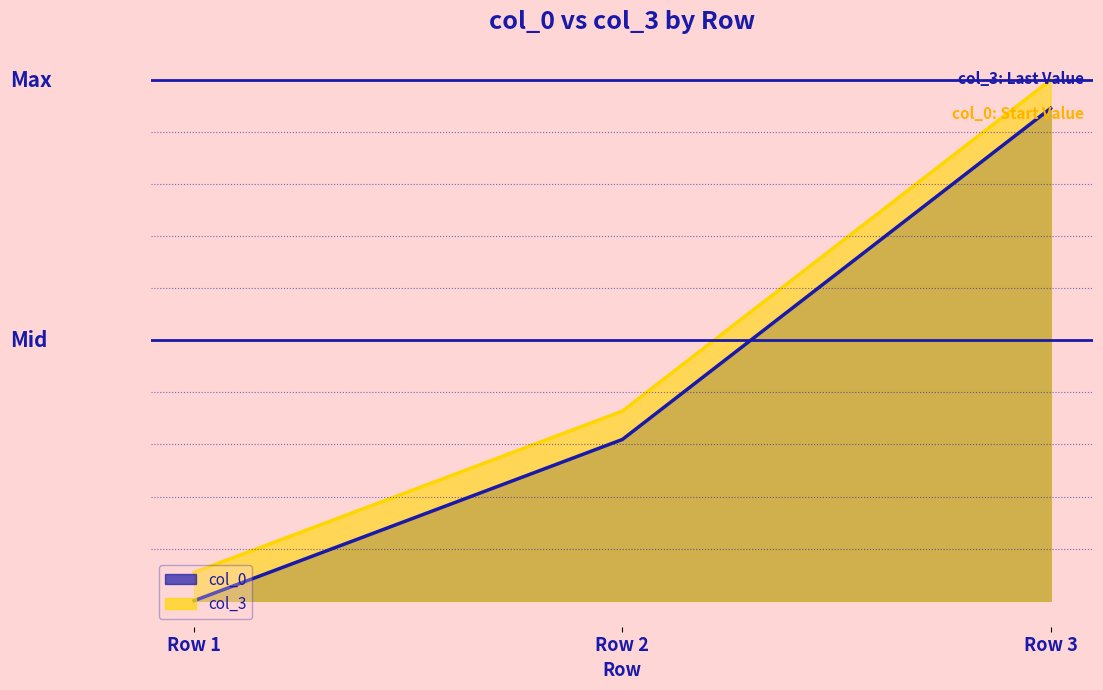

Count the number of data series in this chart.

2